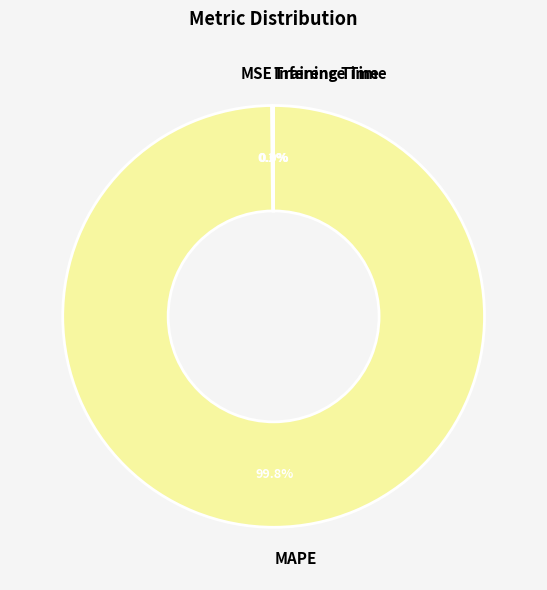

Does MAPE account for over 50% of the chart?

Yes